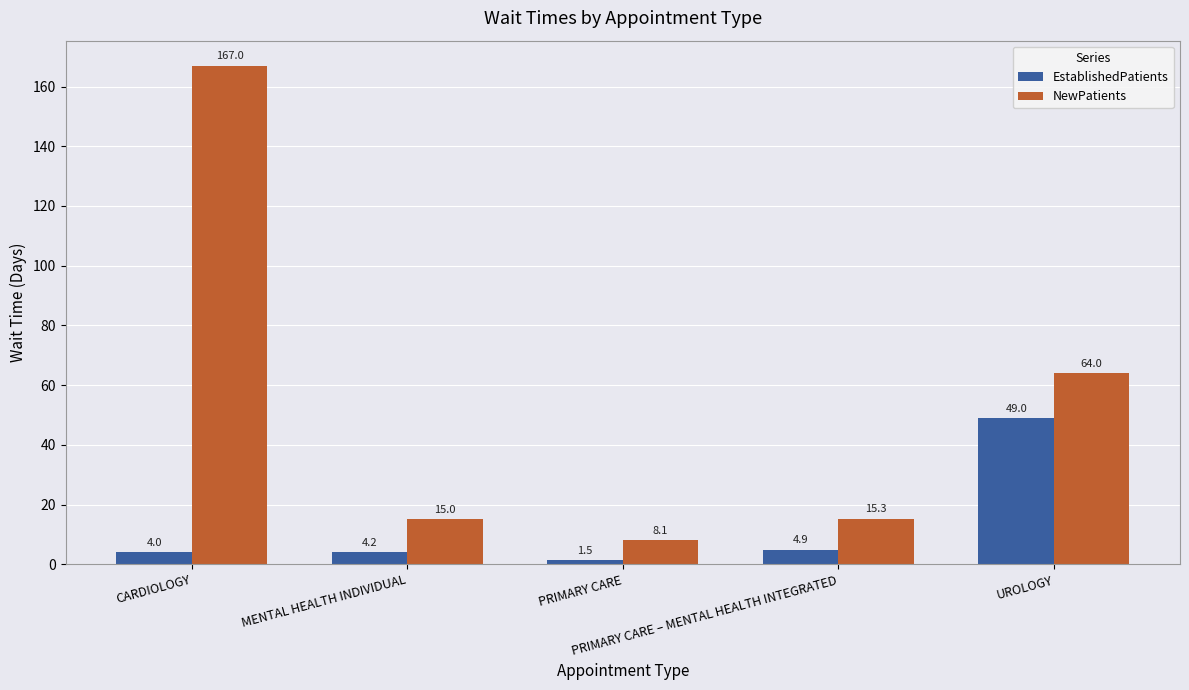

True or false: NewPatients has a value of 15.3 at PRIMARY CARE – MENTAL HEALTH INTEGRATED.

True